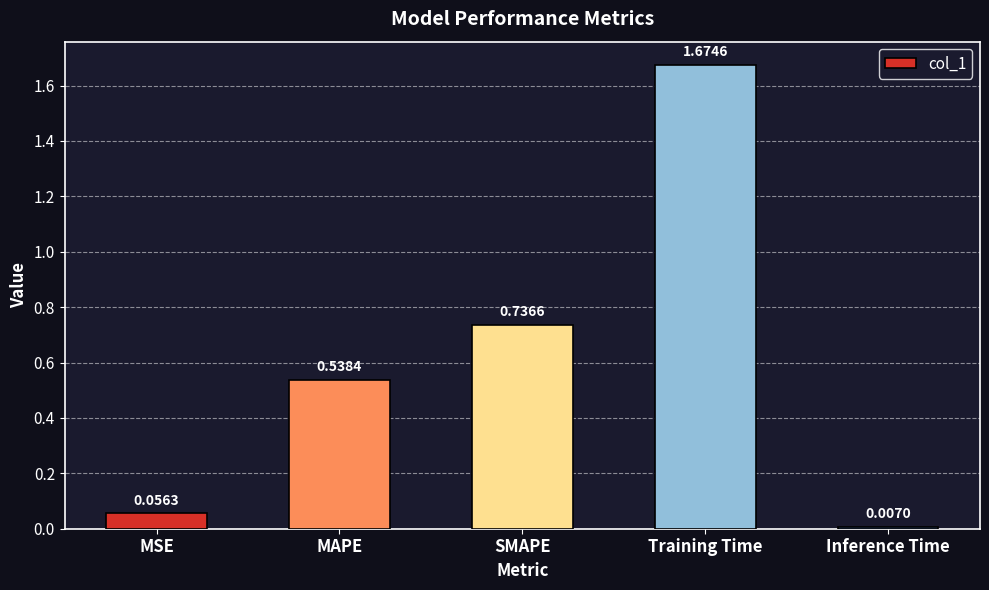

What is the label of the 4th bar from the right?

MAPE